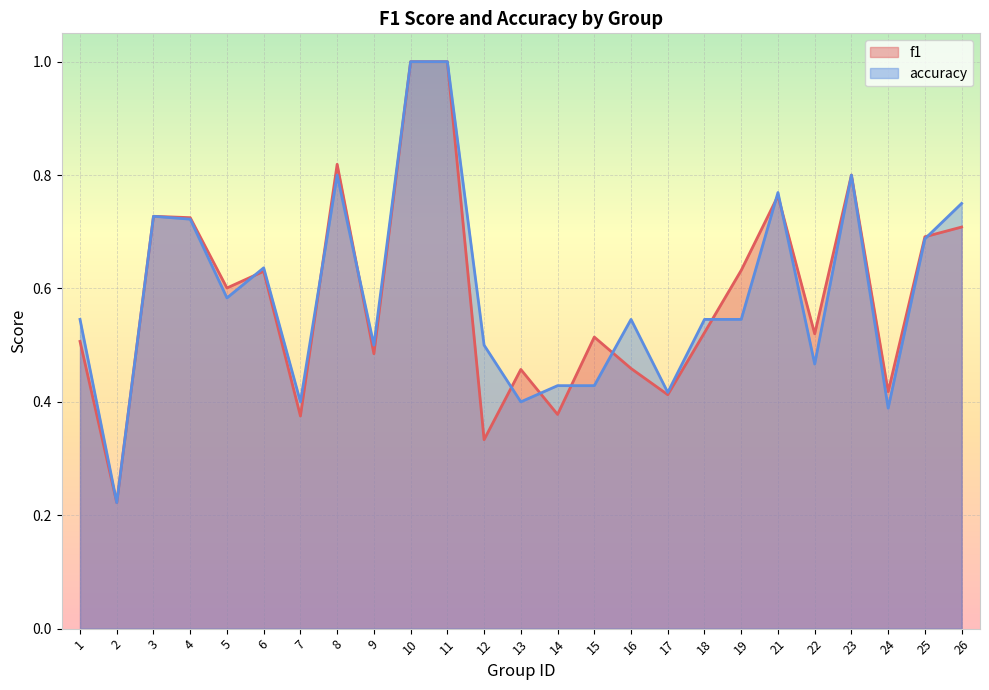

Is the value of accuracy at 1 greater than the value of f1 at 25?

No